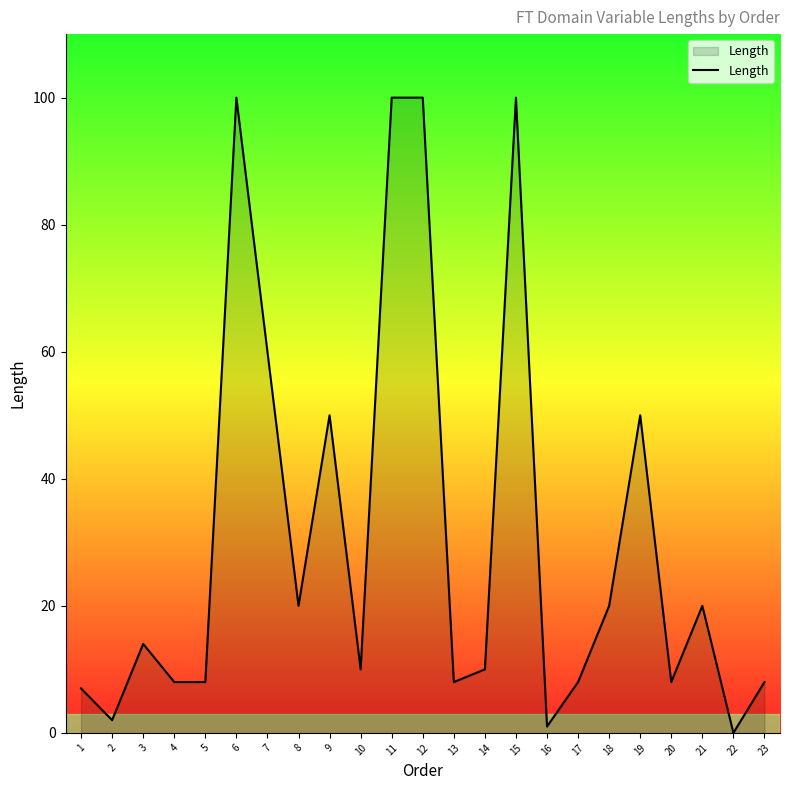

What is the difference between the maximum and minimum values?

100